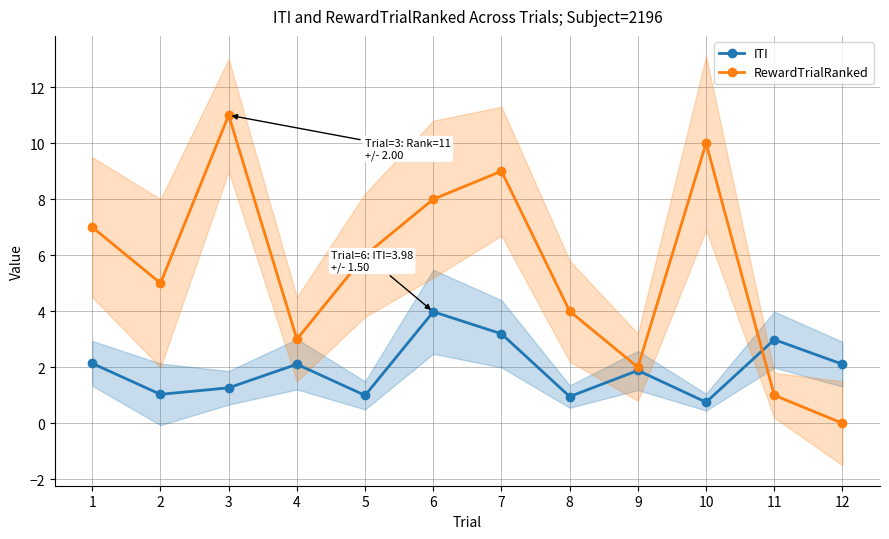

What is the total value across all series at 3?

12.3